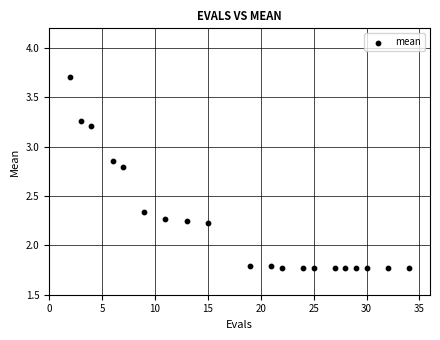

What is the range of Y values (max minus min)?

1.9